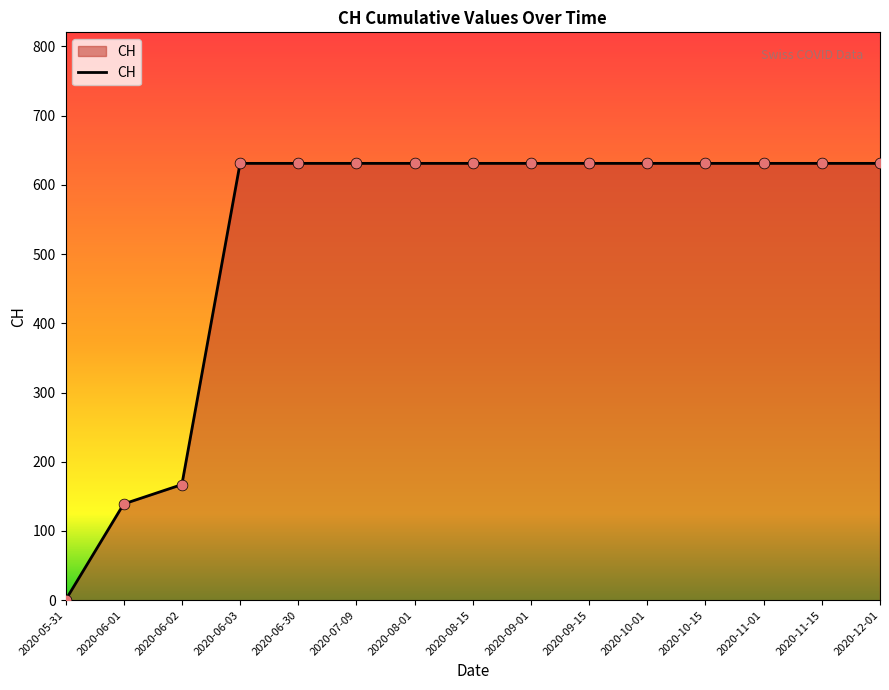

Approximately how many times larger is the value at 2020-12-01 compared to 2020-06-02?

3.8